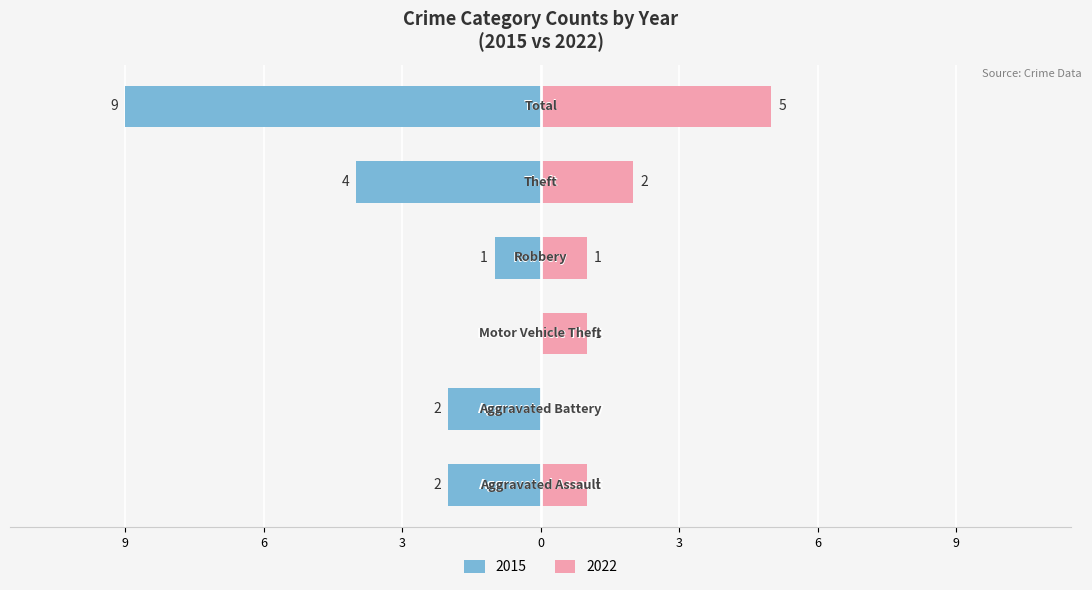

At which label is 2022 closest to 2?

Theft